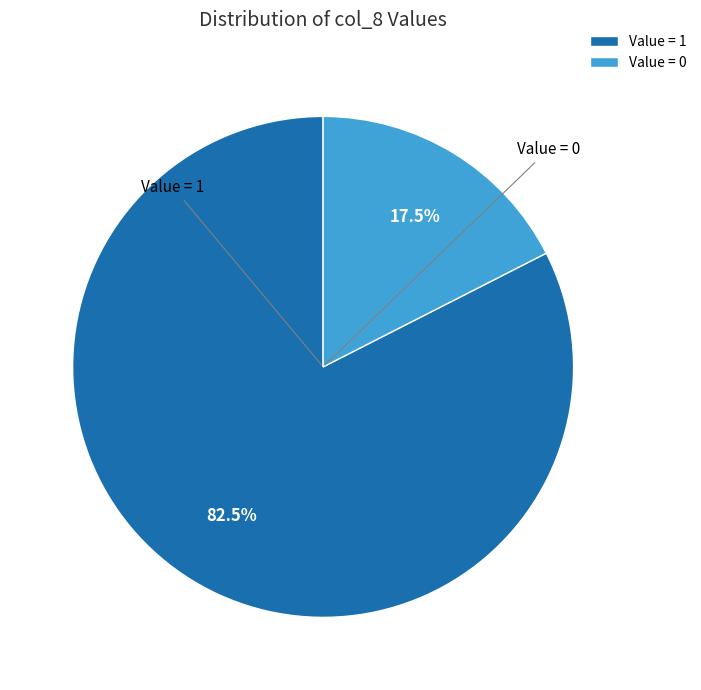

What is the total percentage of Value = 1 and Value = 0?

100.0%